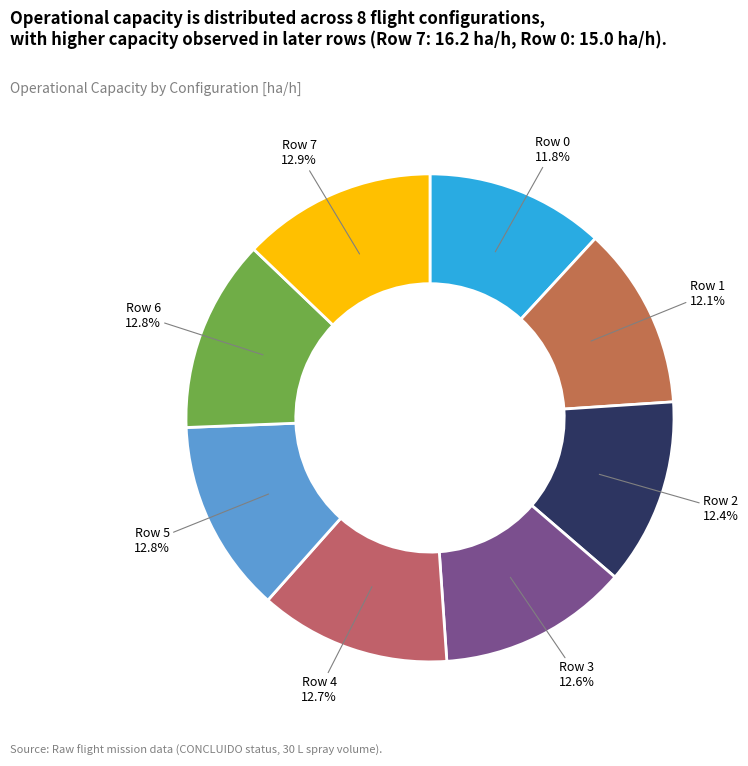

How many slices are in this pie chart?

8